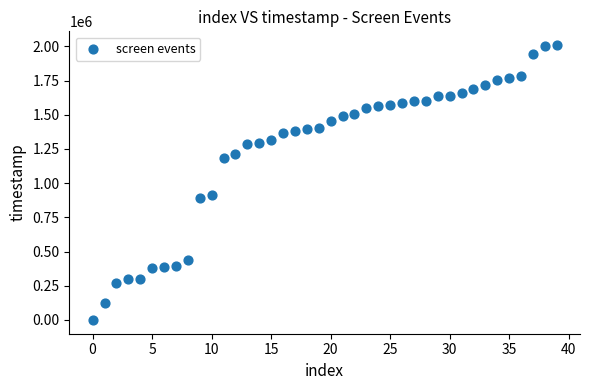

What is the range of Y values (max minus min)?

2009034